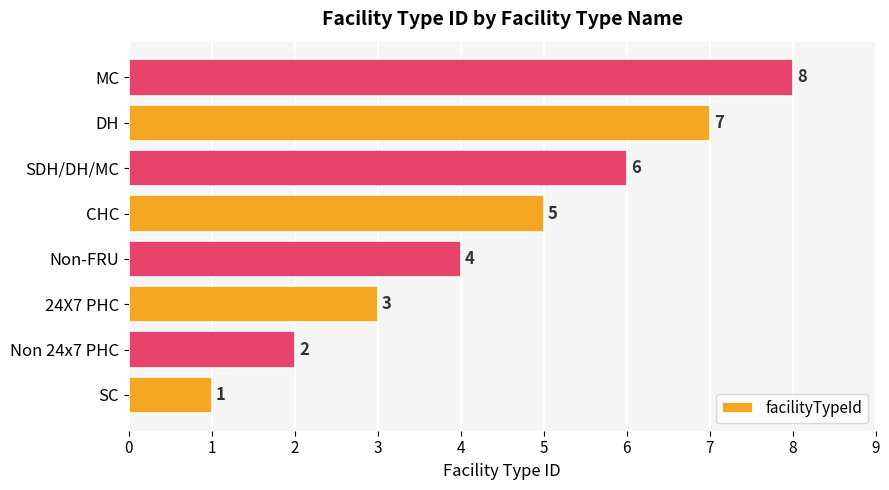

What is the smallest value displayed?

1